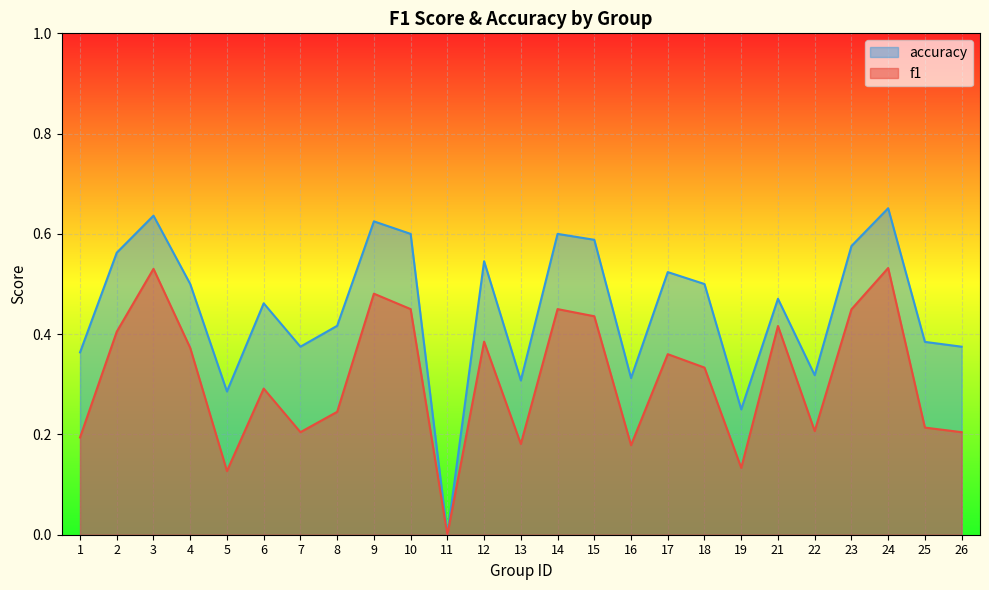

Reading right to left, transcribe all the data shown in this chart.

f1: 26=0.2	25=0.2	24=0.5	23=0.4	22=0.2	21=0.4	19=0.1	18=0.3	17=0.4	16=0.2	15=0.4	14=0.5	13=0.2	12=0.4	11=0.0	10=0.5	9=0.5	8=0.2	7=0.2	6=0.3	5=0.1	4=0.4	3=0.5	2=0.4	1=0.2
accuracy: 26=0.4	25=0.4	24=0.7	23=0.6	22=0.3	21=0.5	19=0.2	18=0.5	17=0.5	16=0.3	15=0.6	14=0.6	13=0.3	12=0.5	11=0.0	10=0.6	9=0.6	8=0.4	7=0.4	6=0.5	5=0.3	4=0.5	3=0.6	2=0.6	1=0.4